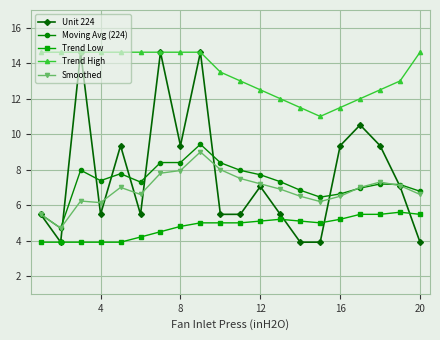

What is the maximum value shown in the chart?

14.6